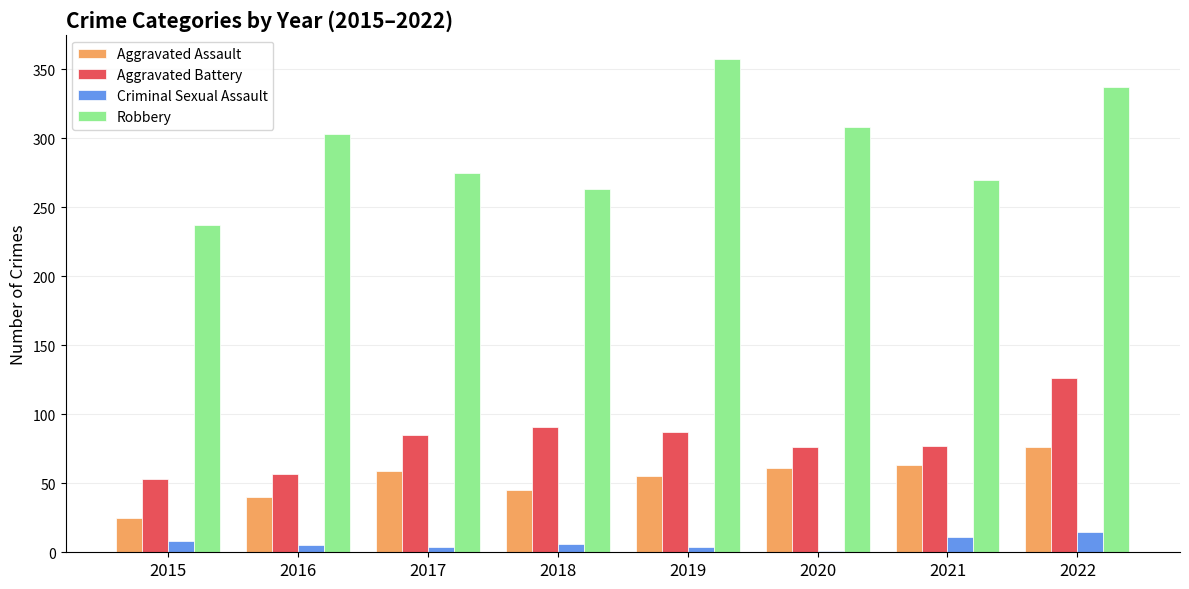

True or false: Aggravated Assault has a value of 25 at 2015.

True